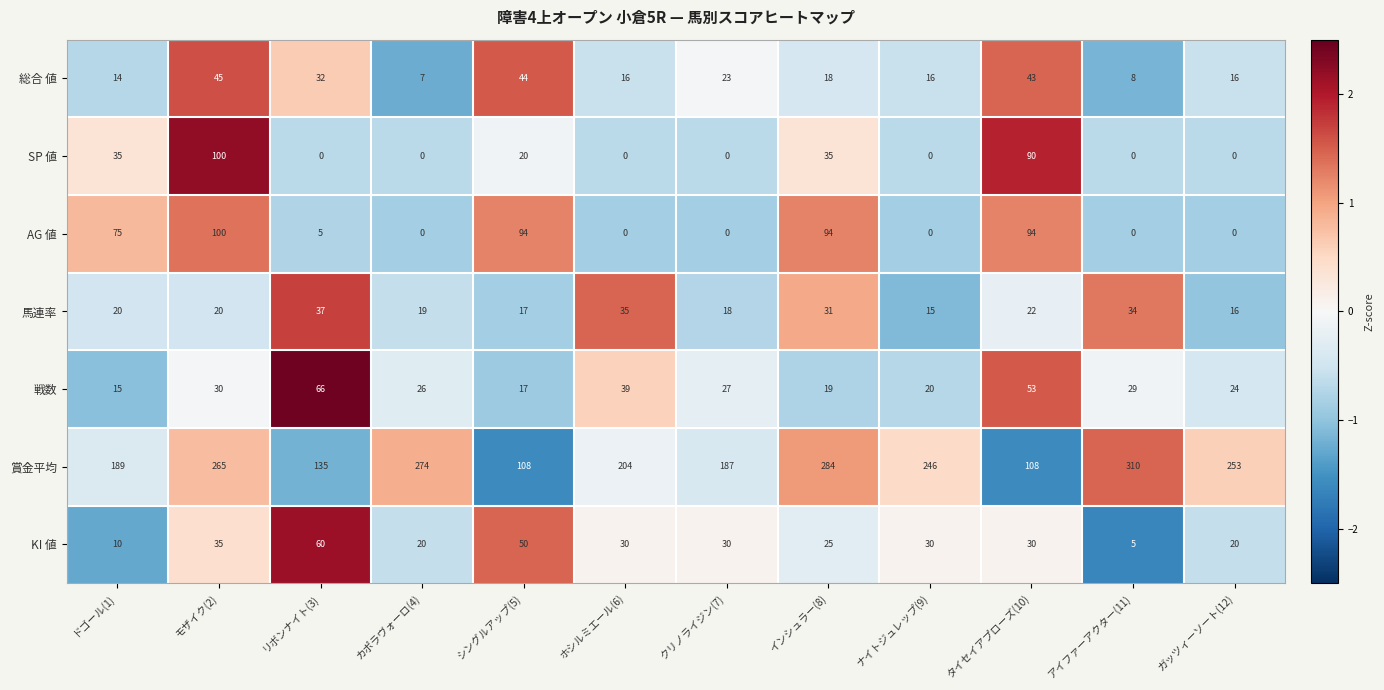

The AG 値 series shows 121 at ドゴール(1). True or false?

False